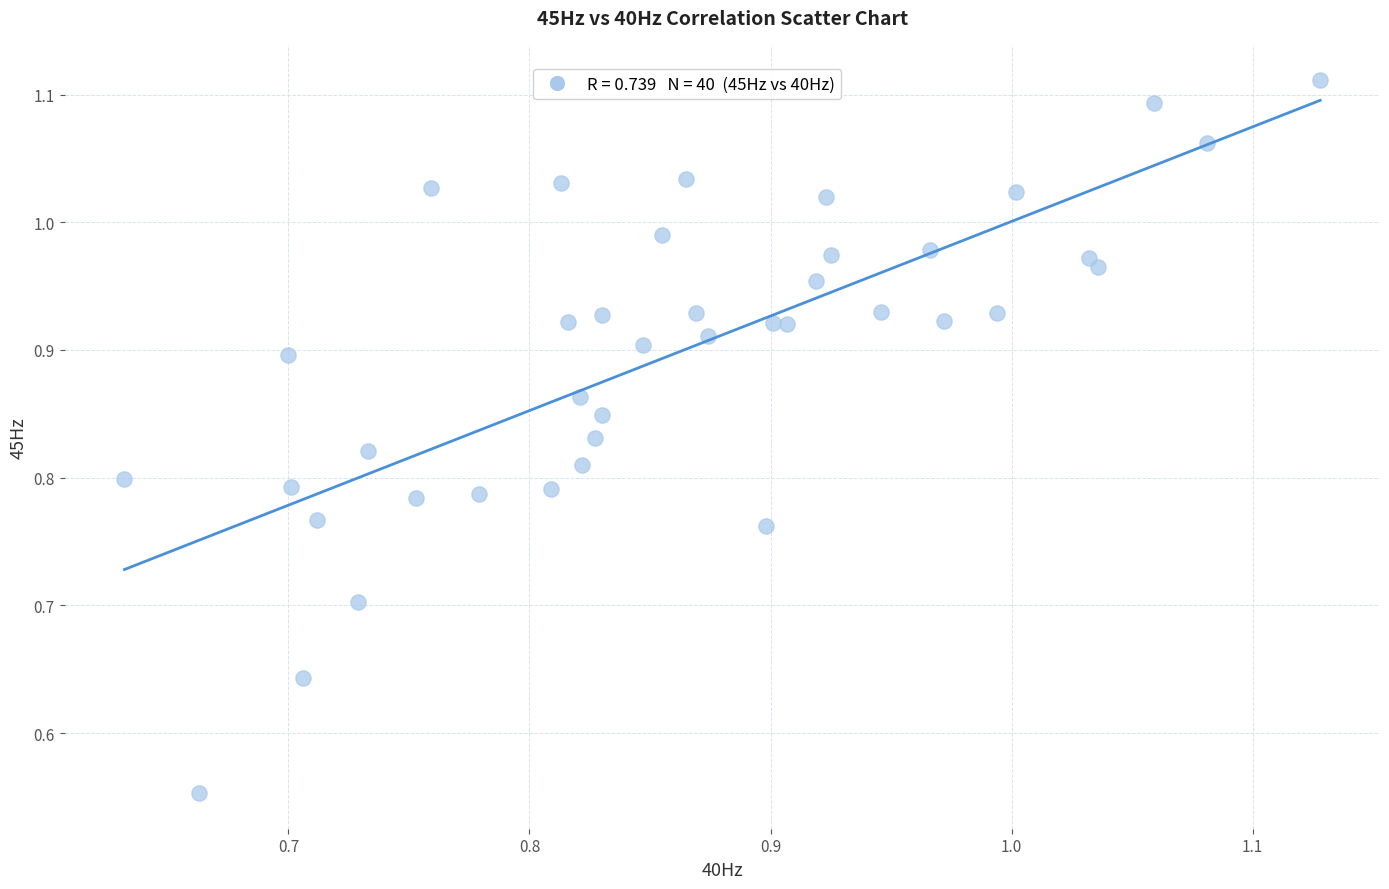

What is the range of X values (max minus min)?

0.5